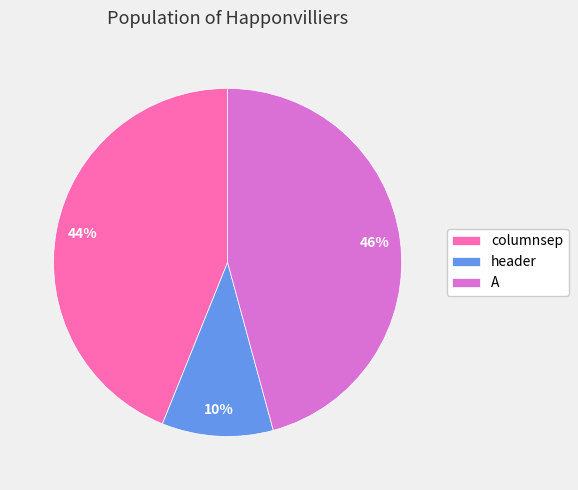

True or false: header accounts for 20% of the total.

False